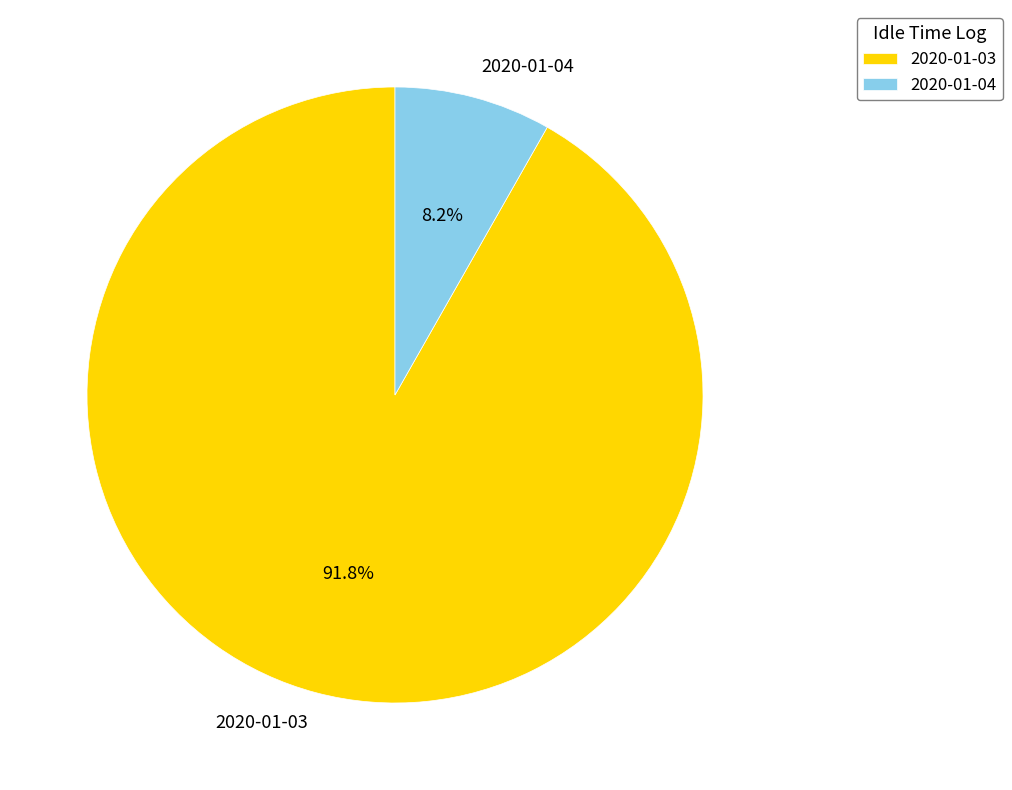

Is 2020-01-04 the majority of the pie?

No